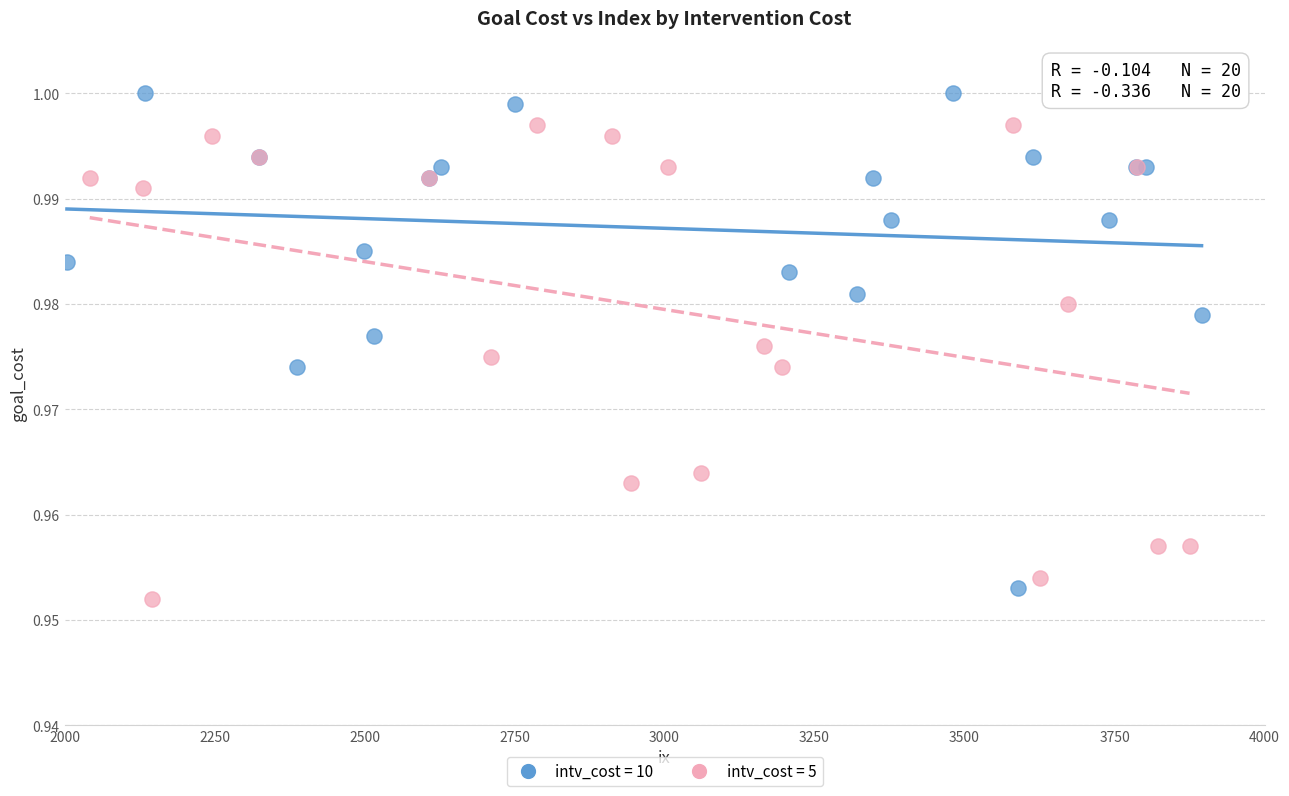

What are all the series names shown in the legend?

intv_cost = 10, intv_cost = 5